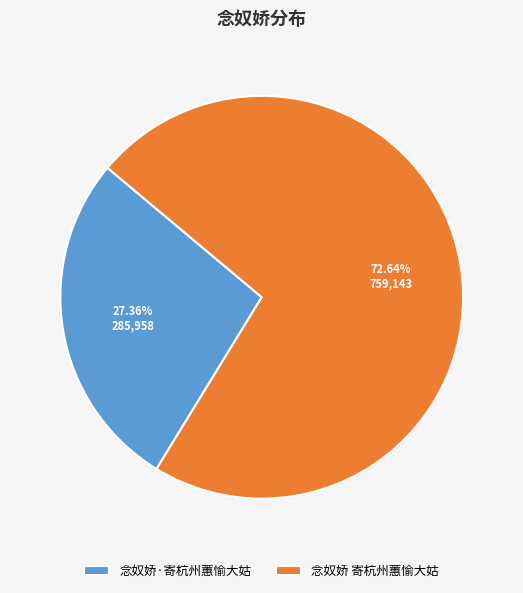

How many slices are in this pie chart?

2